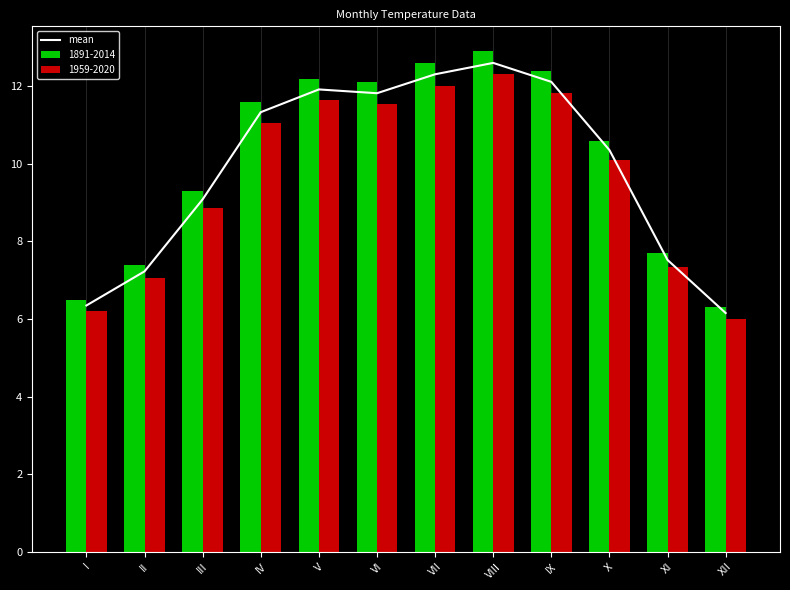

Approximately how many times larger is the value at IV compared to V?

1.0